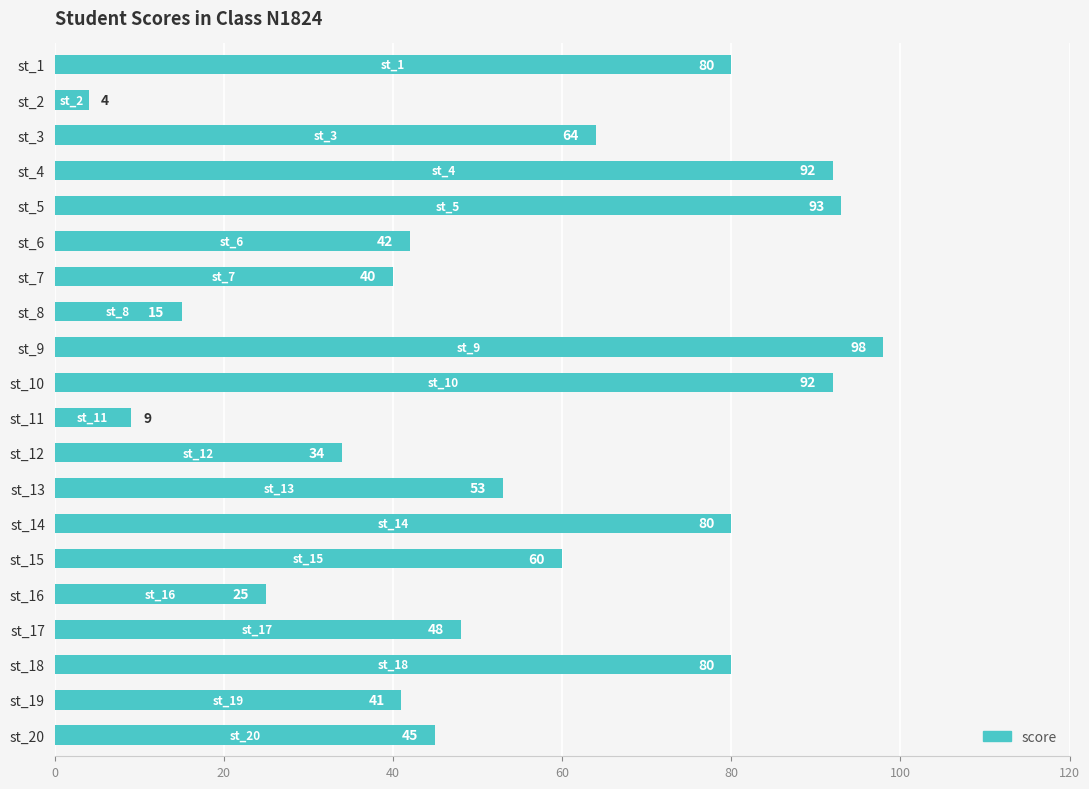

The value at st_5 is 93. True or false?

True